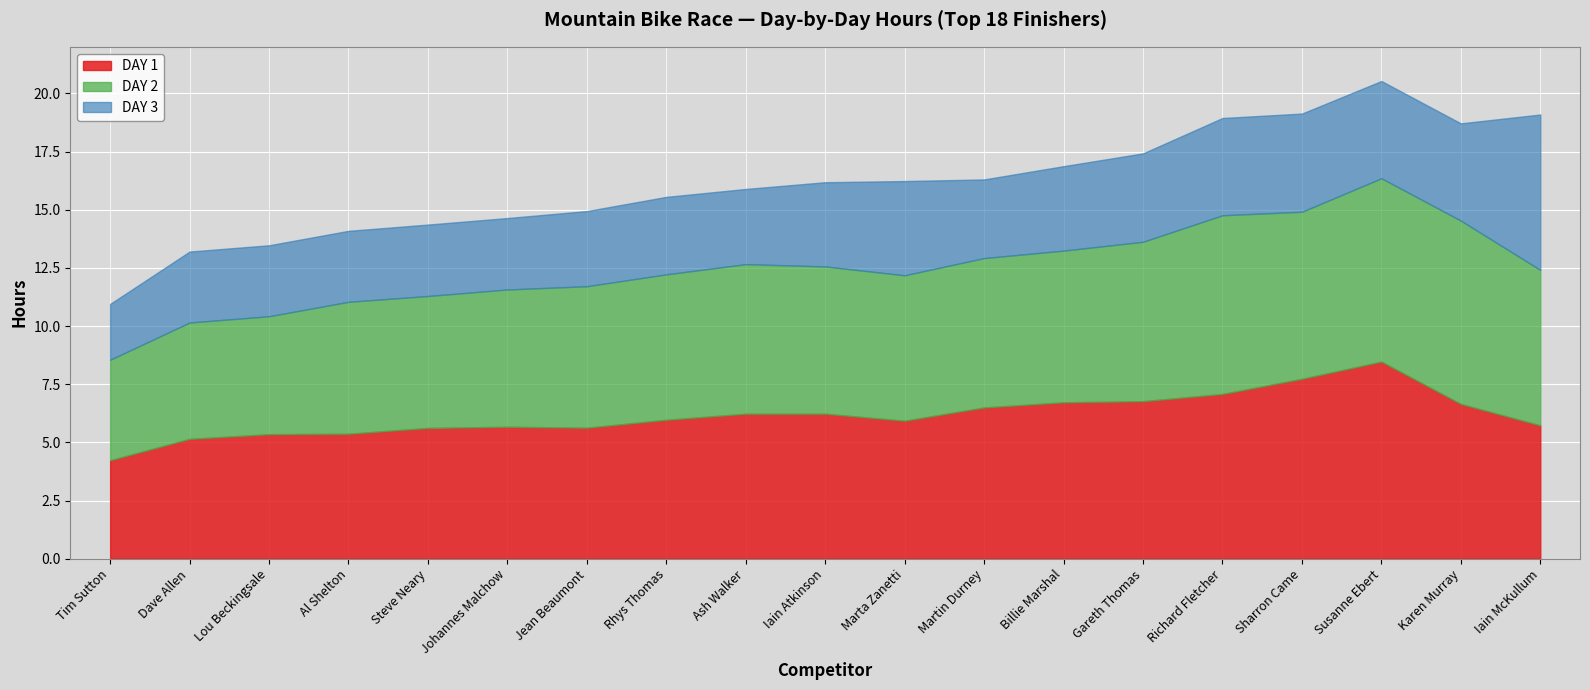

What is the sum of the DAY 3 values at Lou Beckingsale and Ash Walker?

6.3